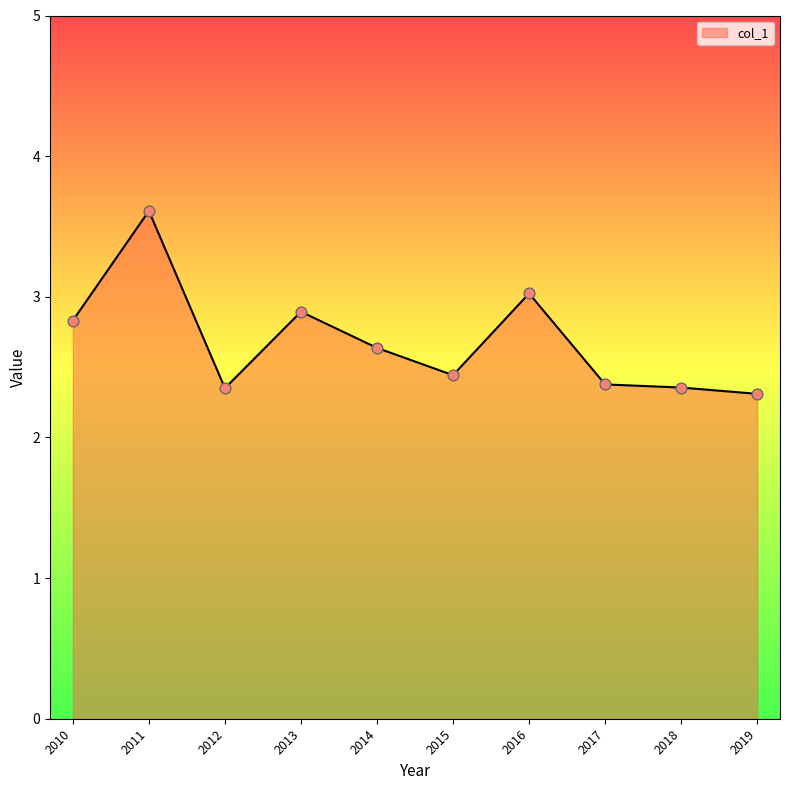

What is the change in value from 2011 to 2012?

-1.3